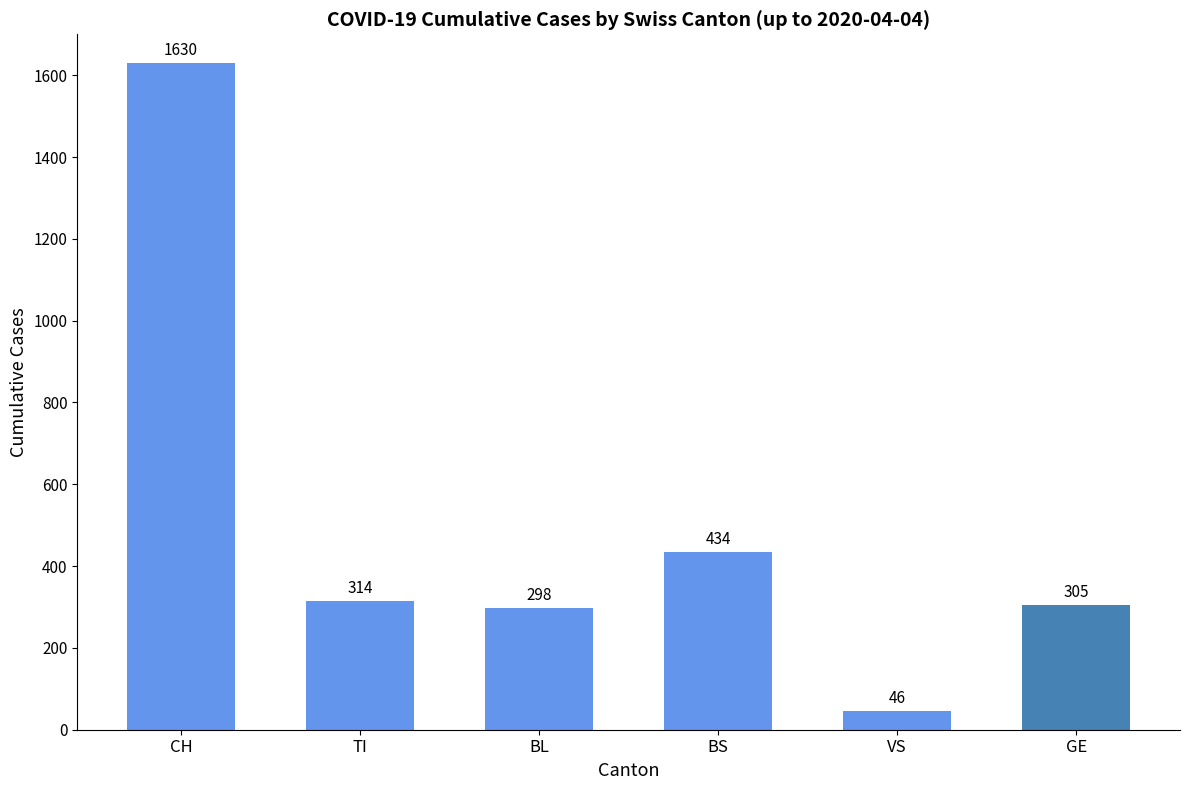

What position from the right is BL?

4